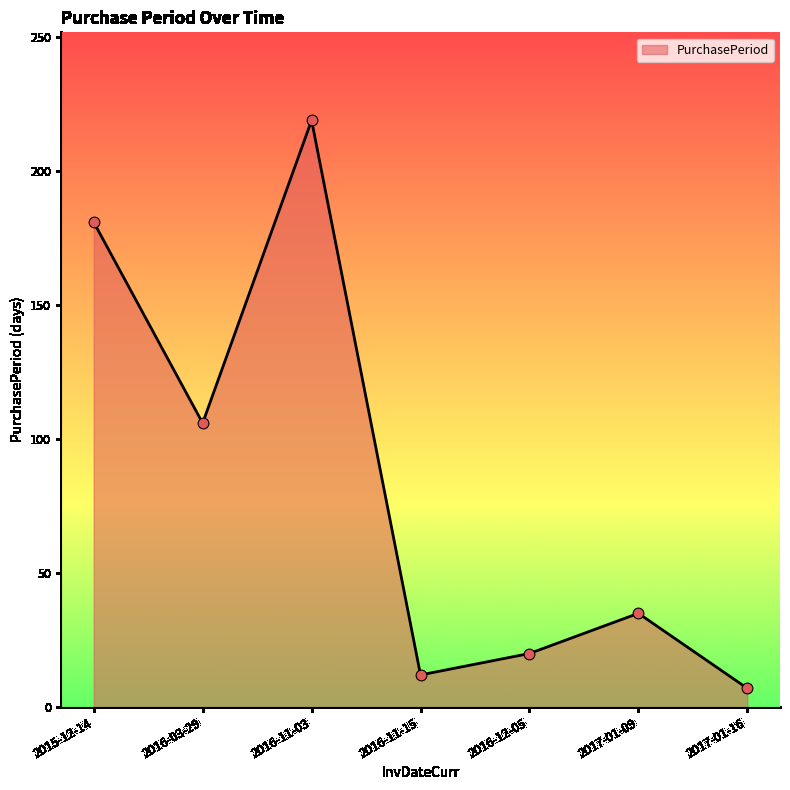

Which has a higher value, 2016-11-03 or 2017-01-09?

2016-11-03